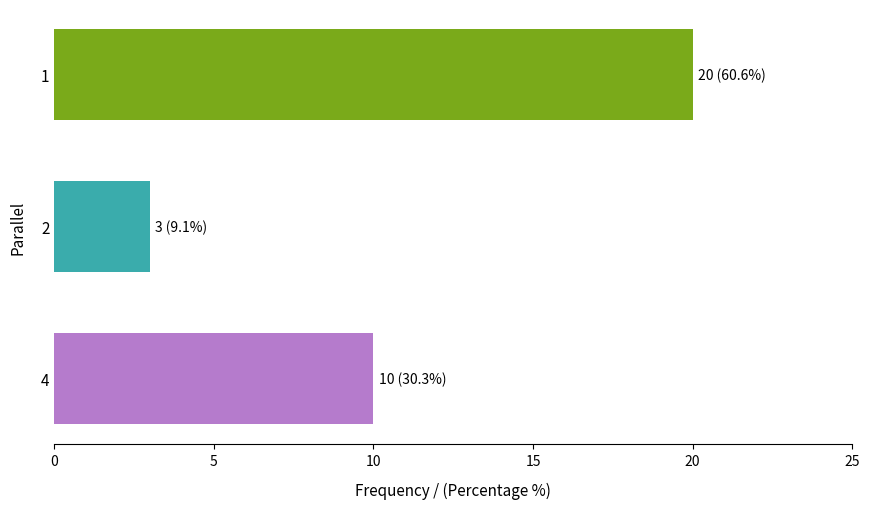

How many data points does each series have?

3